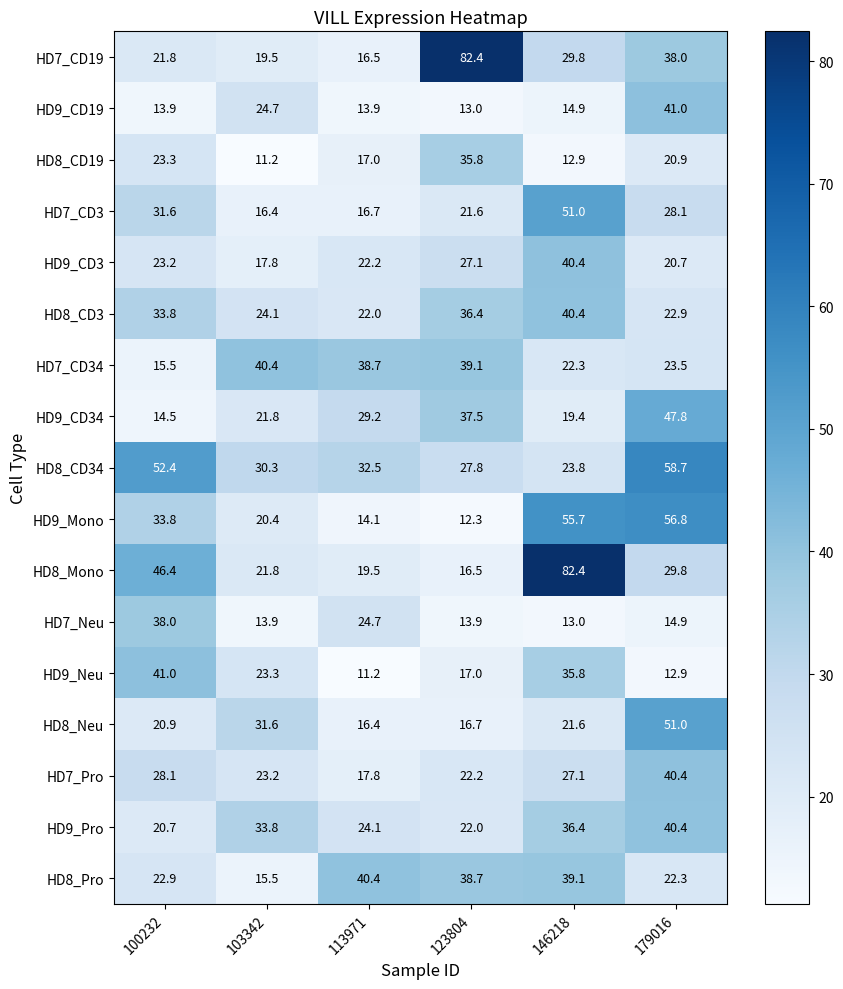

What is the difference between the highest and lowest values at 100232?

38.5